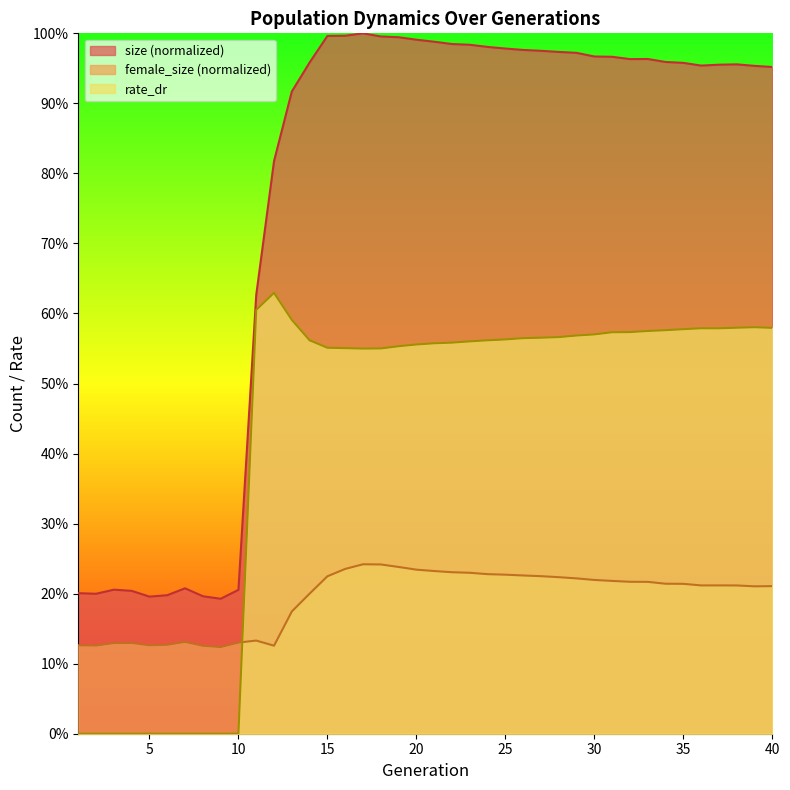

What is the sum of all size values?

30.7